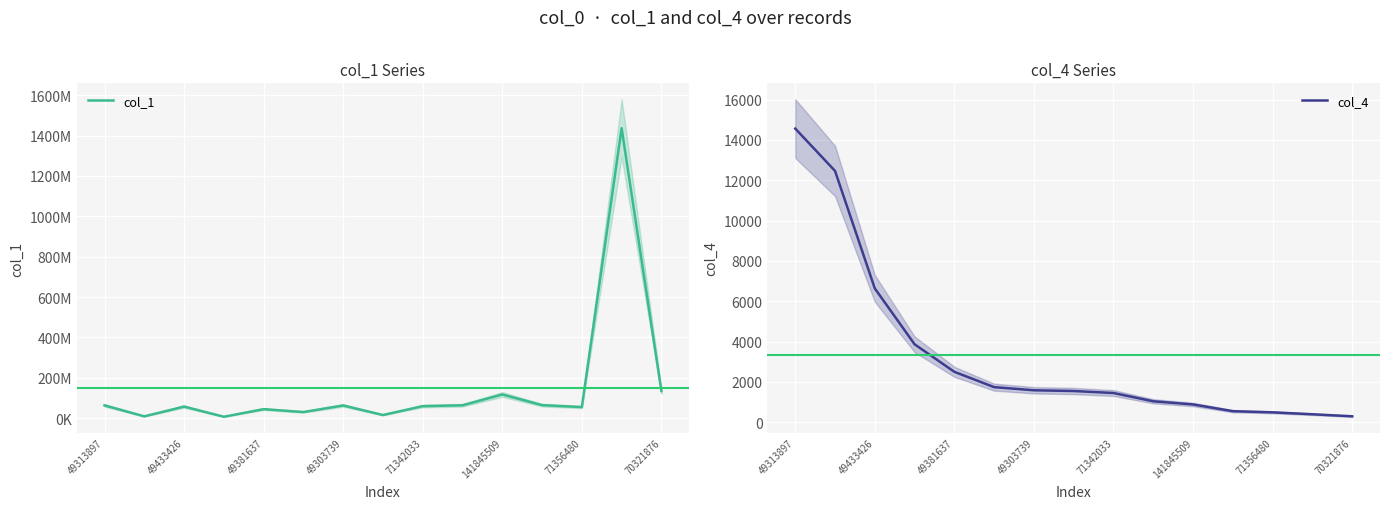

What is the maximum value for col_4?

14562